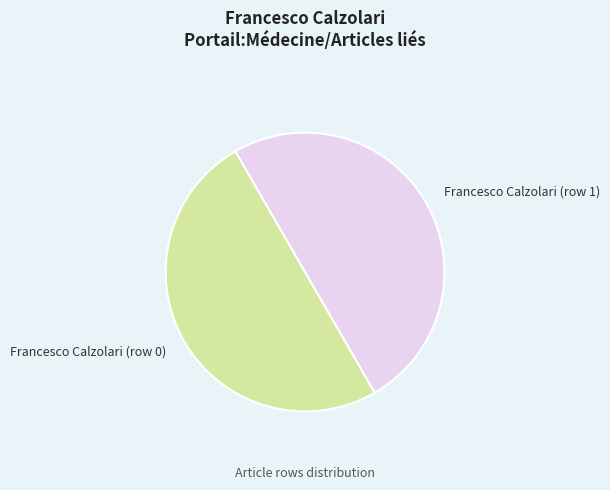

Approximately how many times larger is the value at Francesco Calzolari (row 0) compared to Francesco Calzolari (row 1)?

1.0